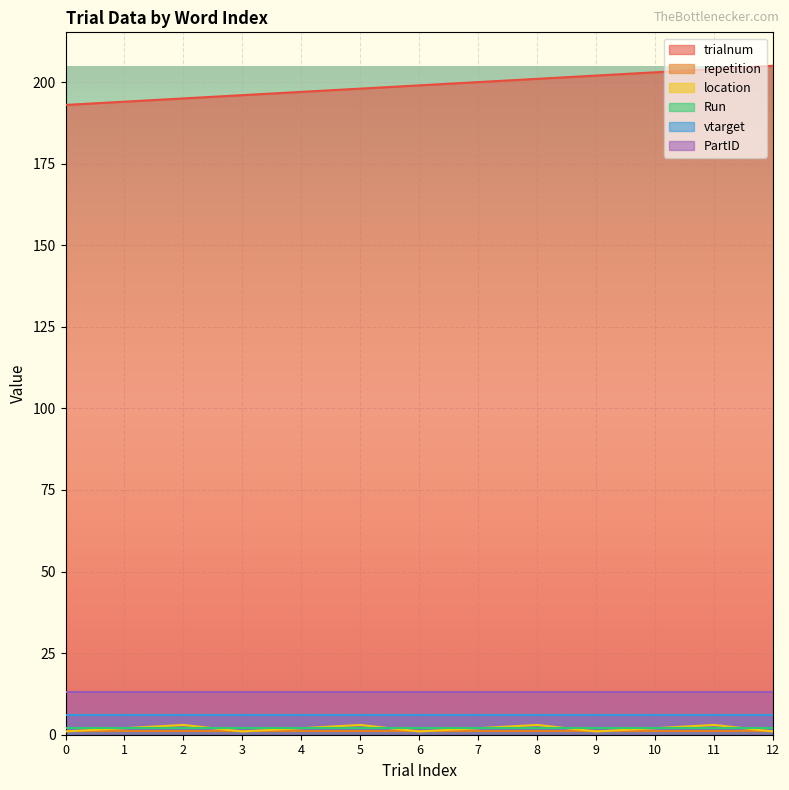

What is the value of the vtarget point at the 2nd from the left?

6